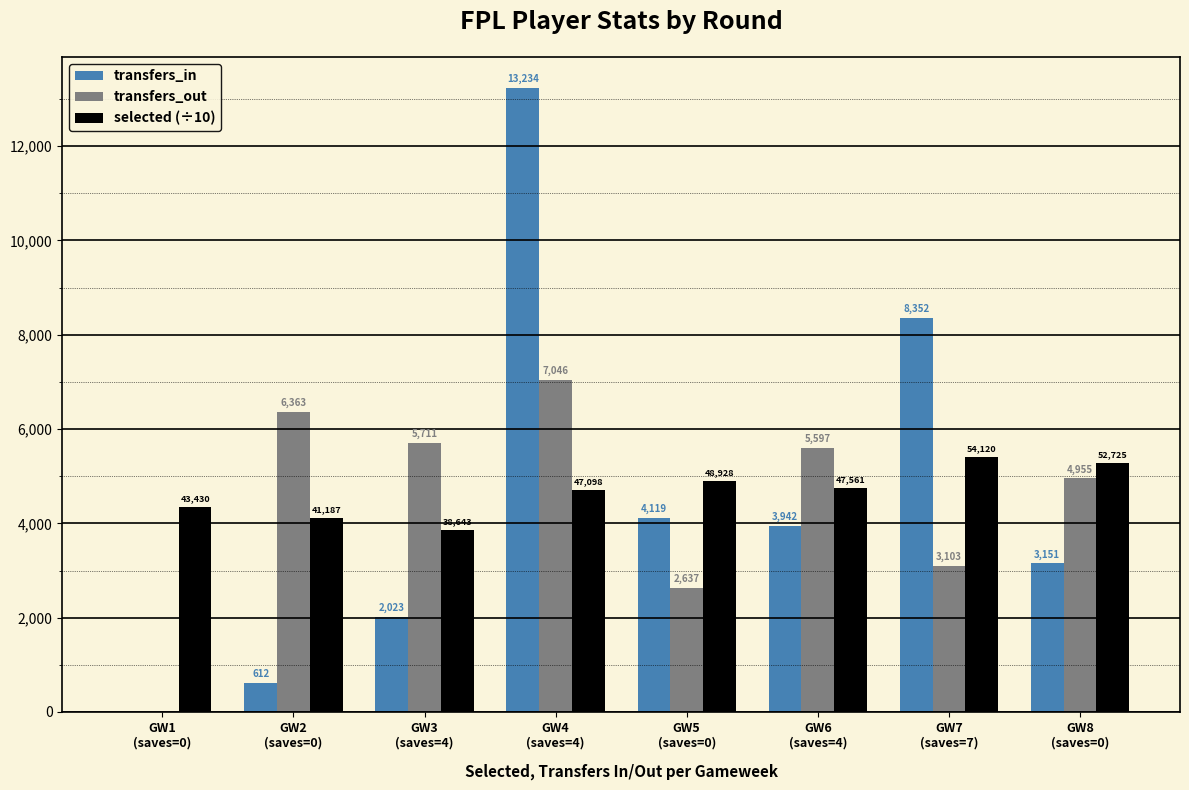

What is the maximum value for selected (÷10)?

5412.0